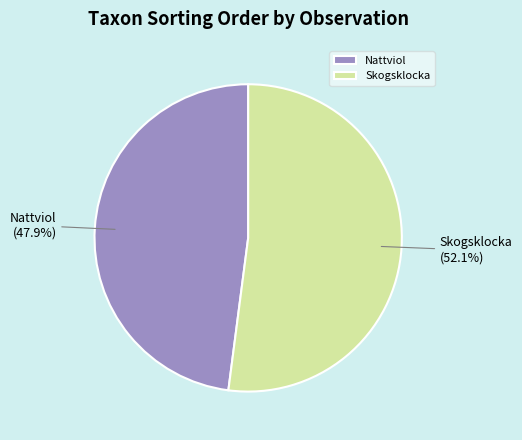

Does Nattviol represent more than half of the total?

No